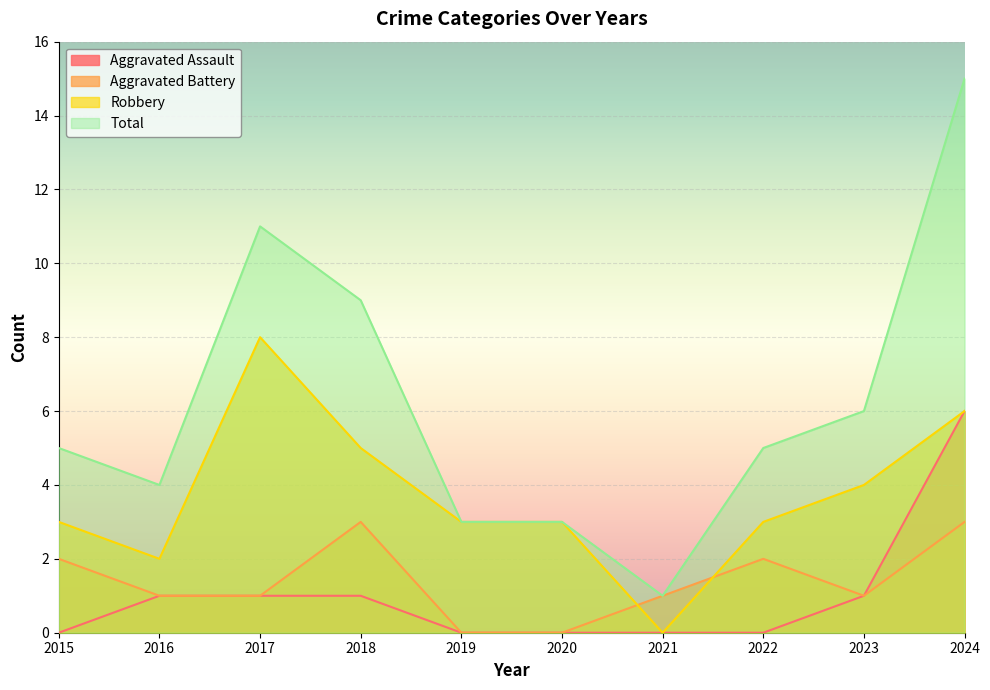

How many intersections are there between Aggravated Battery and Robbery?

2